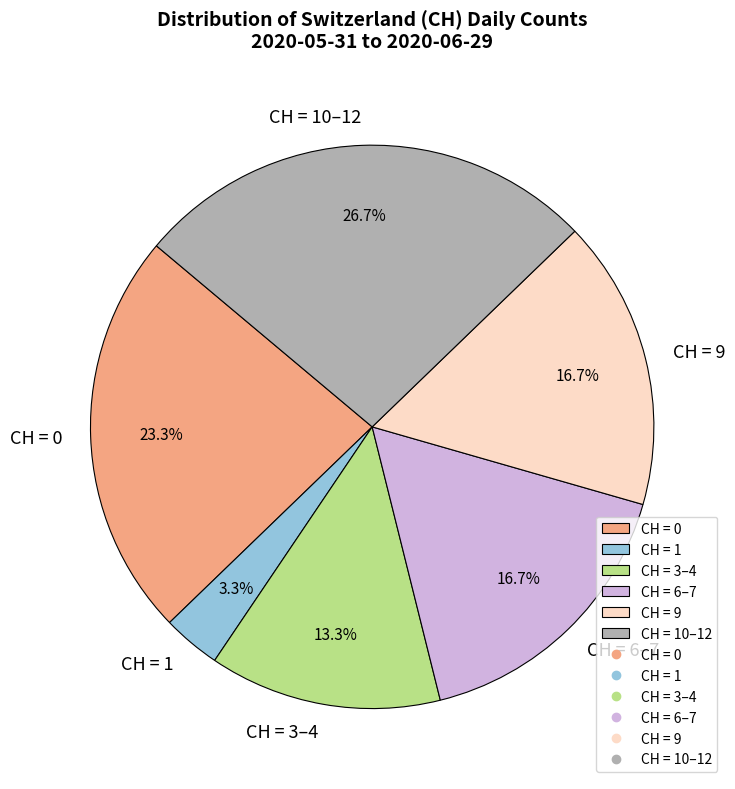

Does any single category account for the majority?

No